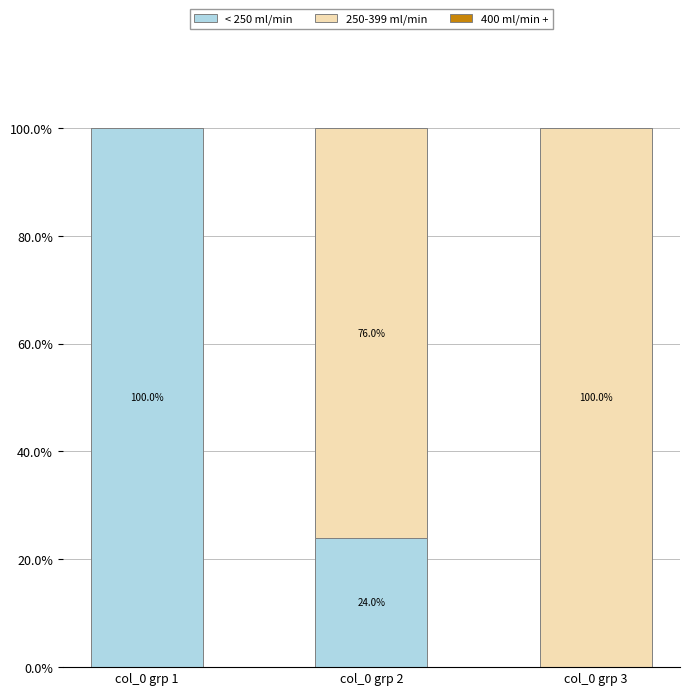

At which label does < 250 ml/min reach its peak?

col_0 grp 1